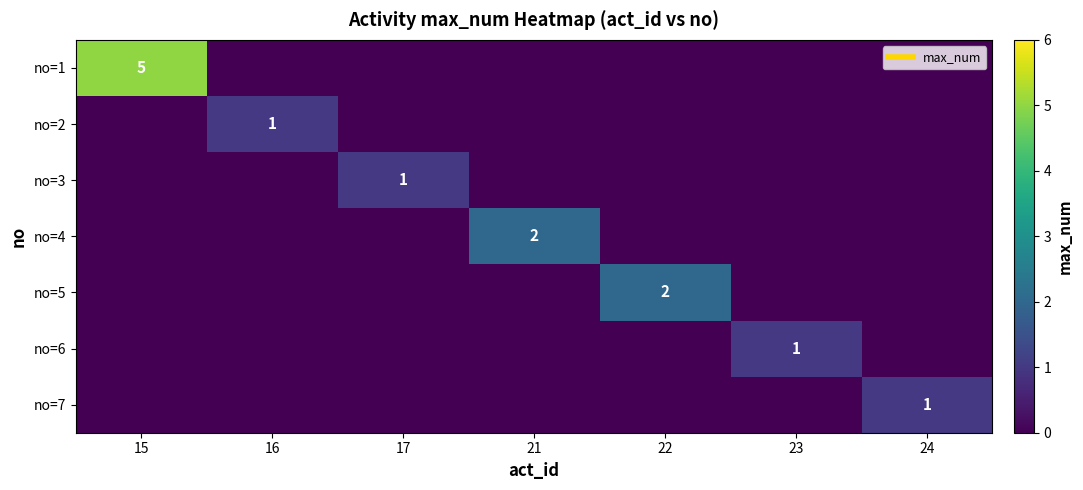

Which has a higher value, 21 or 22?

21